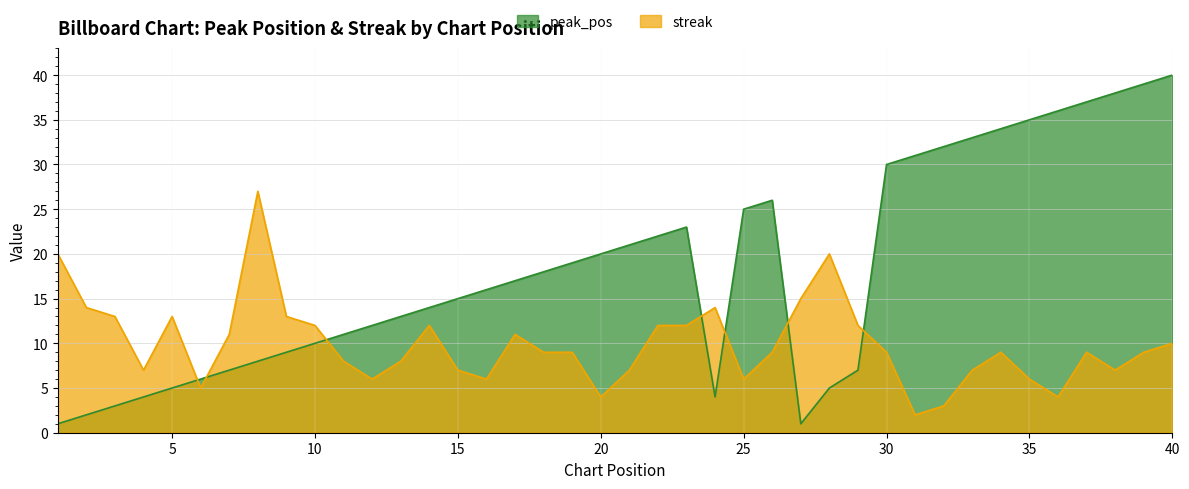

What is the value of the peak_pos point at the 31st from the left?

31